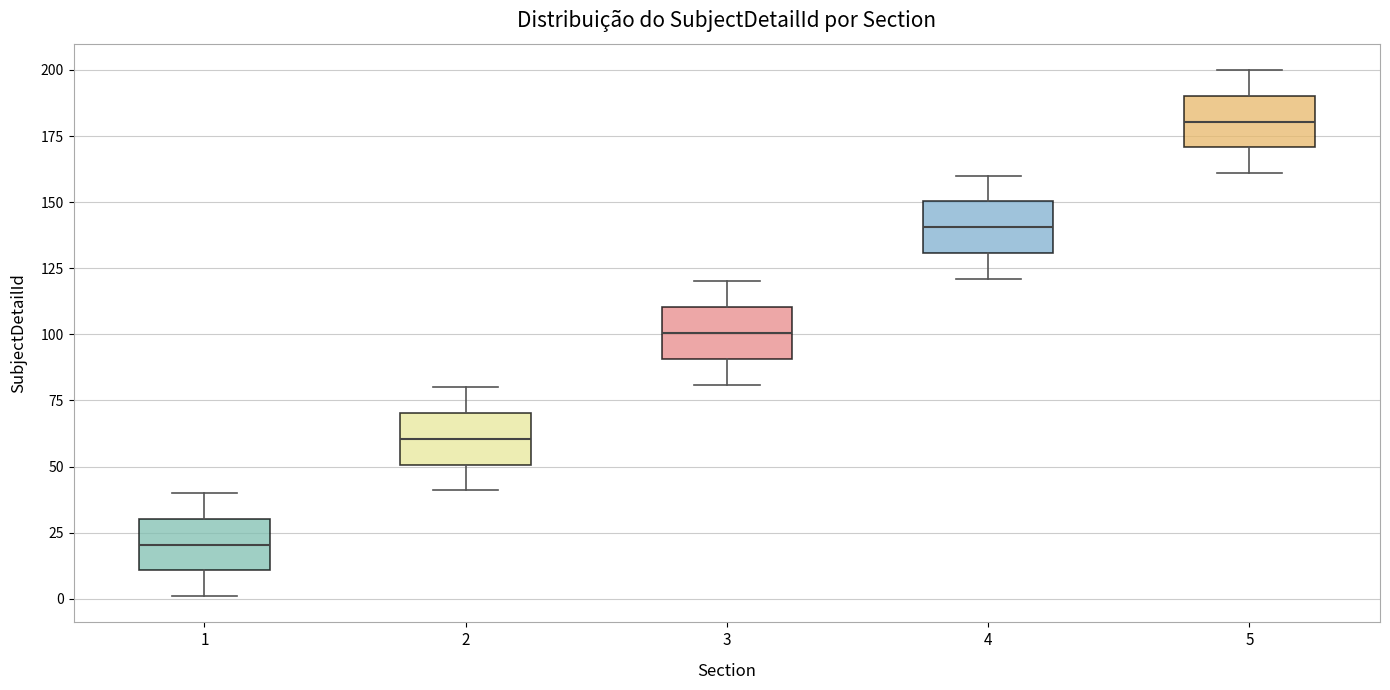

Reading left to right, transcribe this box plot: for each box, give where its median line is, the range the box spans, and where its two whiskers end, as read against the y-axis. The values are not printed on the chart, so give them approximately, as read against the axis.

1: median 20, box 10 to 30, whiskers 0 to 40
2: median 60, box 50 to 70, whiskers 40 to 80
3: median 100, box 90 to 110, whiskers 80 to 120
4: median 140, box 130 to 150, whiskers 120 to 160
5: median 180, box 170 to 190, whiskers 160 to 200